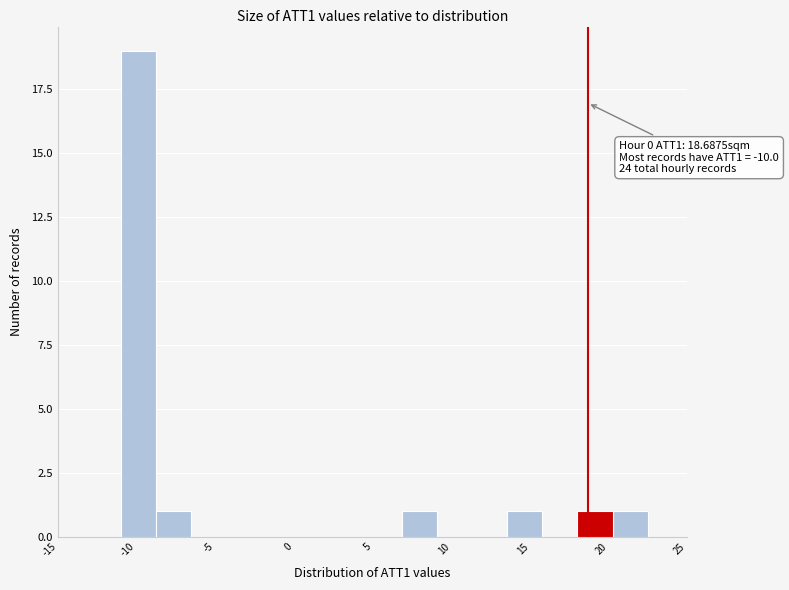

Over which range of the x-axis is the bar tallest?

-11.0 to -9.0